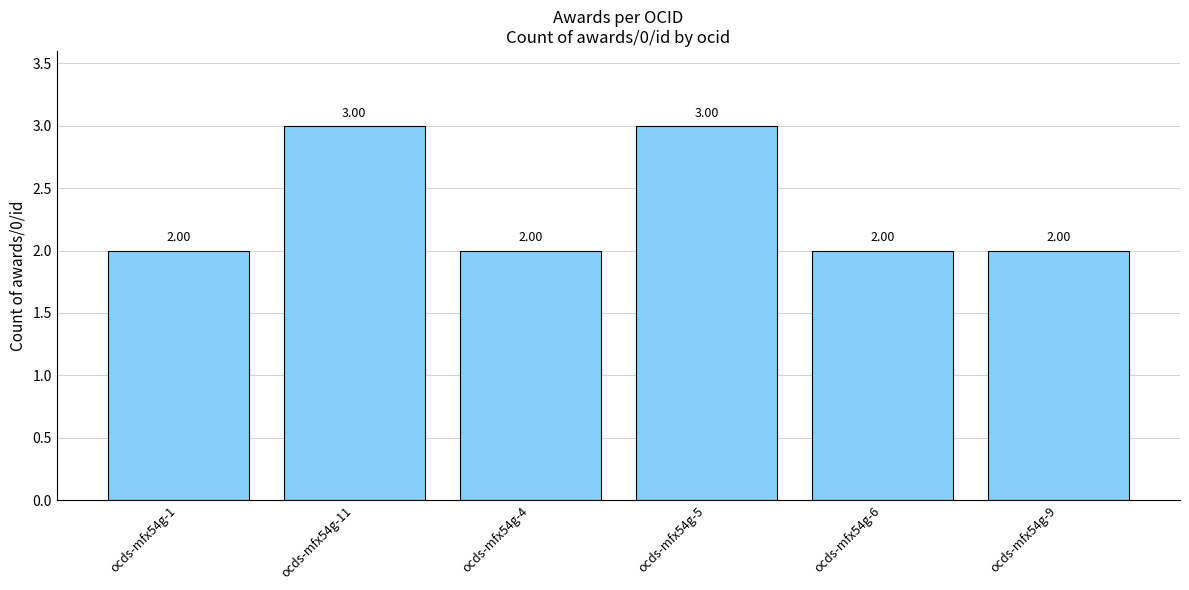

Between ocds-mfx54g-4 and ocds-mfx54g-11, which is larger?

ocds-mfx54g-11